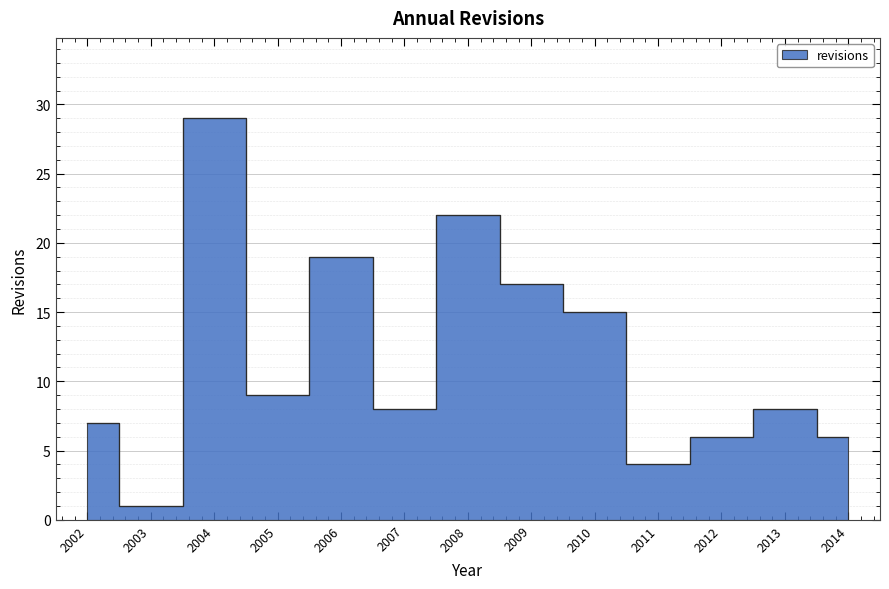

At which category does the chart reach its minimum across all series?

2003